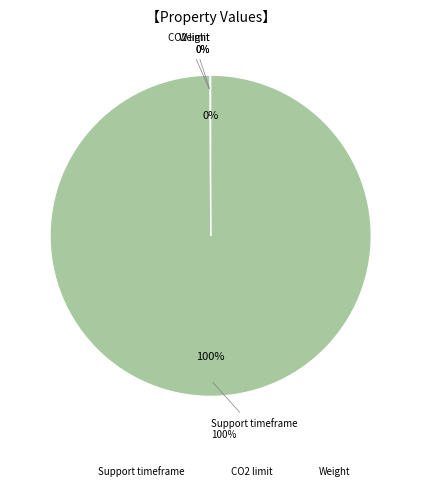

What is the majority slice?

Support timeframe